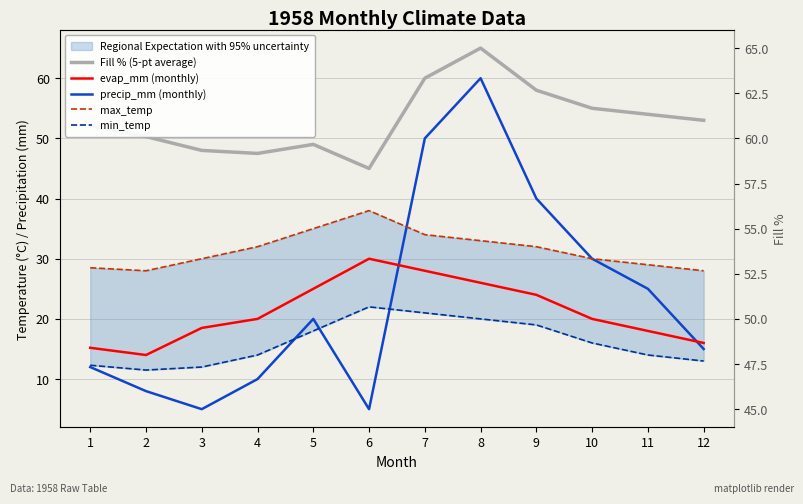

Does the chart have visible grid lines?

Yes